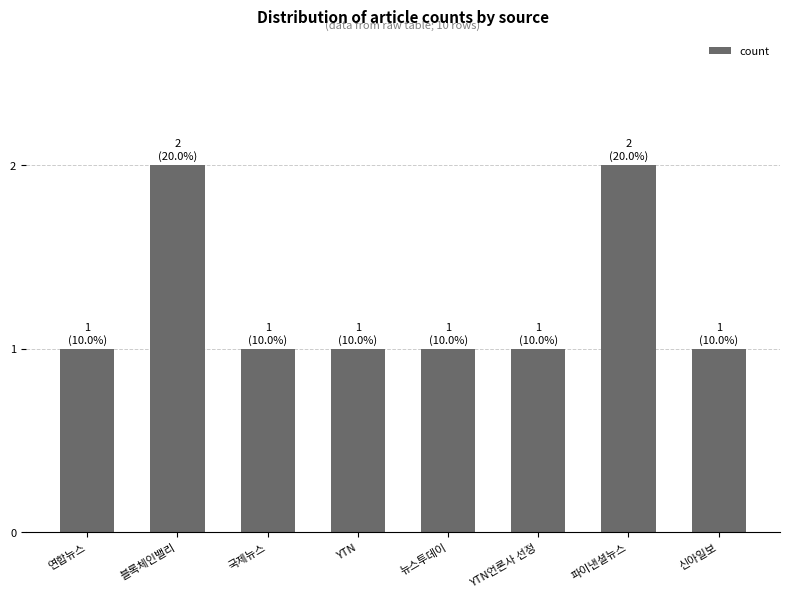

Is it true that the value at 파이낸셜뉴스 is 1?

False